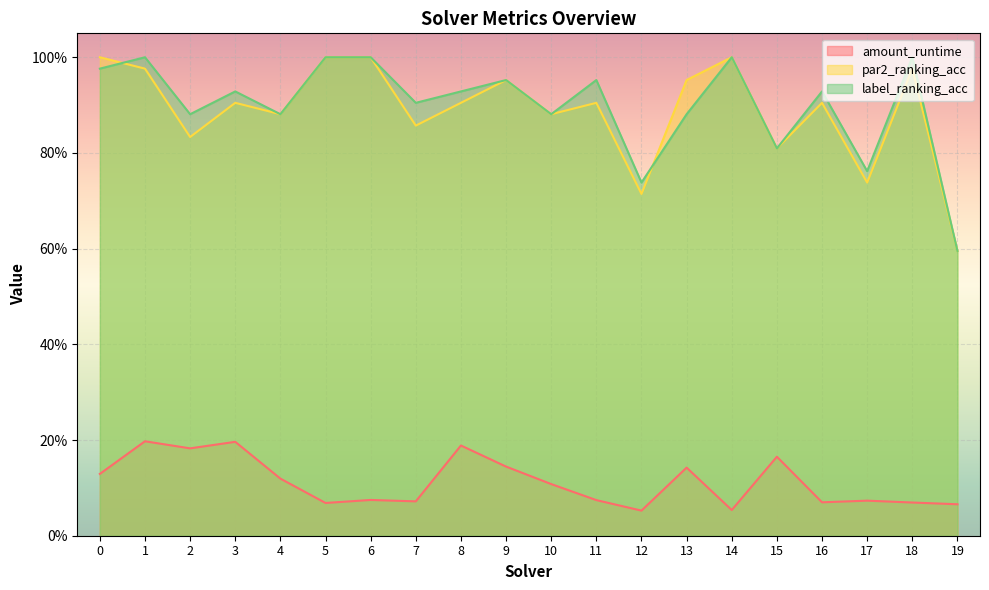

Reading left to right, list all the values displayed in this chart.

amount_runtime: 0=0.1	1=0.2	2=0.2	3=0.2	4=0.1	5=0.1	6=0.1	7=0.1	8=0.2	9=0.1	10=0.1	11=0.1	12=0.1	13=0.1	14=0.1	15=0.2	16=0.1	17=0.1	18=0.1	19=0.1
par2_ranking_acc: 0=1.0	1=1.0	2=0.8	3=0.9	4=0.9	5=1.0	6=1.0	7=0.9	8=0.9	9=1.0	10=0.9	11=0.9	12=0.7	13=1.0	14=1.0	15=0.8	16=0.9	17=0.7	18=1.0	19=0.6
label_ranking_acc: 0=1.0	1=1.0	2=0.9	3=0.9	4=0.9	5=1.0	6=1.0	7=0.9	8=0.9	9=1.0	10=0.9	11=1.0	12=0.7	13=0.9	14=1.0	15=0.8	16=0.9	17=0.8	18=1.0	19=0.6